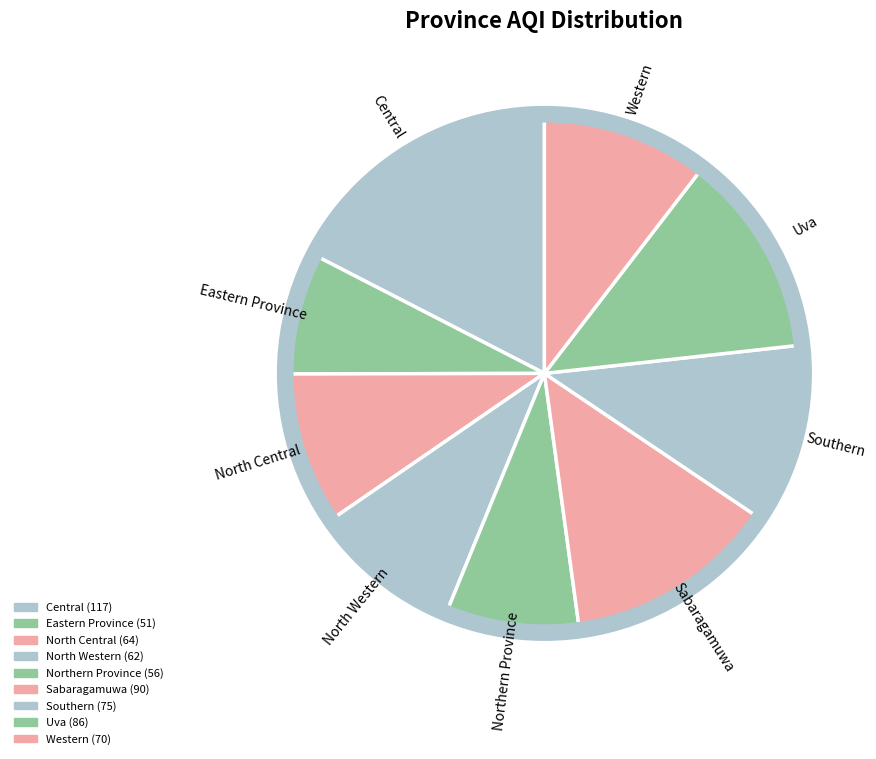

Between Northern Province and Central, which is larger?

Central